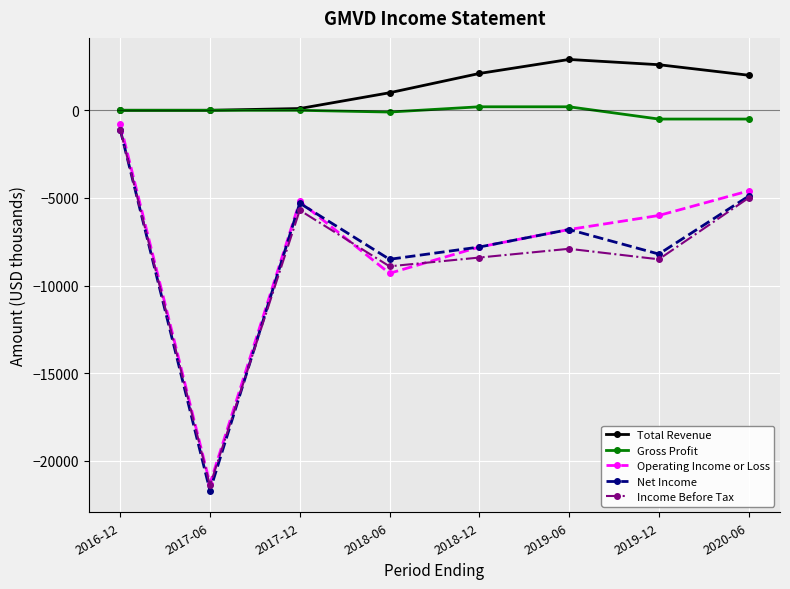

What is the highest value of the Gross Profit series?

200